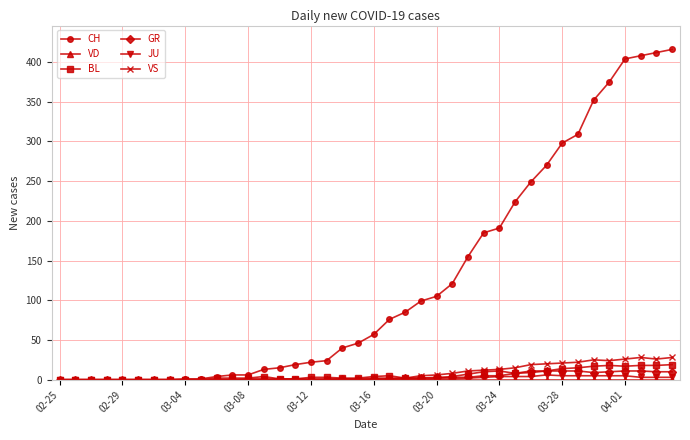

Which series has the largest range (max minus min)?

CH